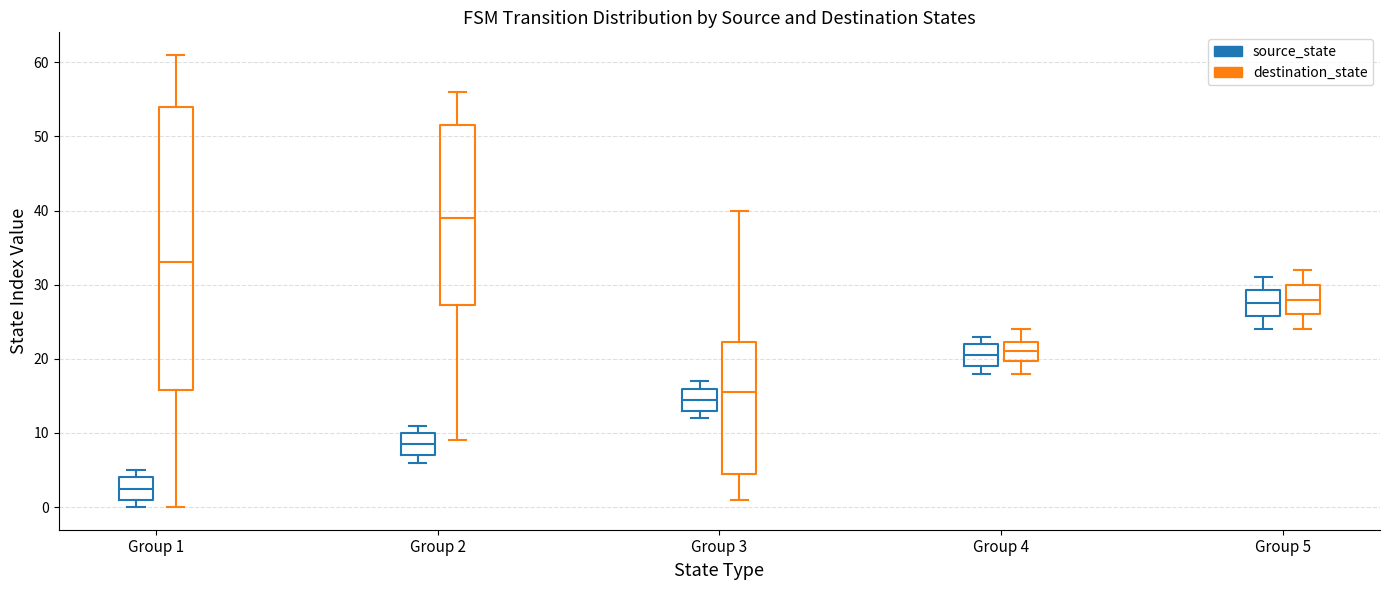

Reading left to right, read every box against the y-axis: the position of its median line, the range the box covers, and the ends of its whiskers. The values are not printed on the chart, so give them approximately, as read against the axis.

Group 1 (source_state): median 3, box 1 to 4, whiskers 0 to 5
Group 1 (destination_state): median 33, box 16 to 54, whiskers 0 to 61
Group 2 (source_state): median 9, box 7 to 10, whiskers 6 to 11
Group 2 (destination_state): median 39, box 27 to 52, whiskers 9 to 56
Group 3 (source_state): median 15, box 13 to 16, whiskers 12 to 17
Group 3 (destination_state): median 16, box 5 to 22, whiskers 1 to 40
Group 4 (source_state): median 21, box 19 to 22, whiskers 18 to 23
Group 4 (destination_state): median 21, box 20 to 22, whiskers 18 to 24
Group 5 (source_state): median 28, box 26 to 29, whiskers 24 to 31
Group 5 (destination_state): median 28, box 26 to 30, whiskers 24 to 32